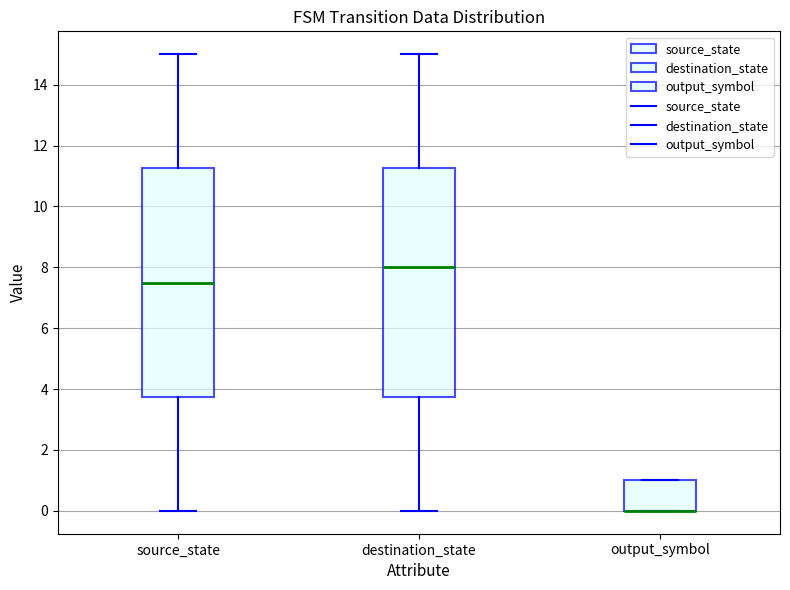

Where is the upper edge of the box for output_symbol on the y-axis? The values are not printed on the chart, so give them approximately, as read against the axis.

1.0